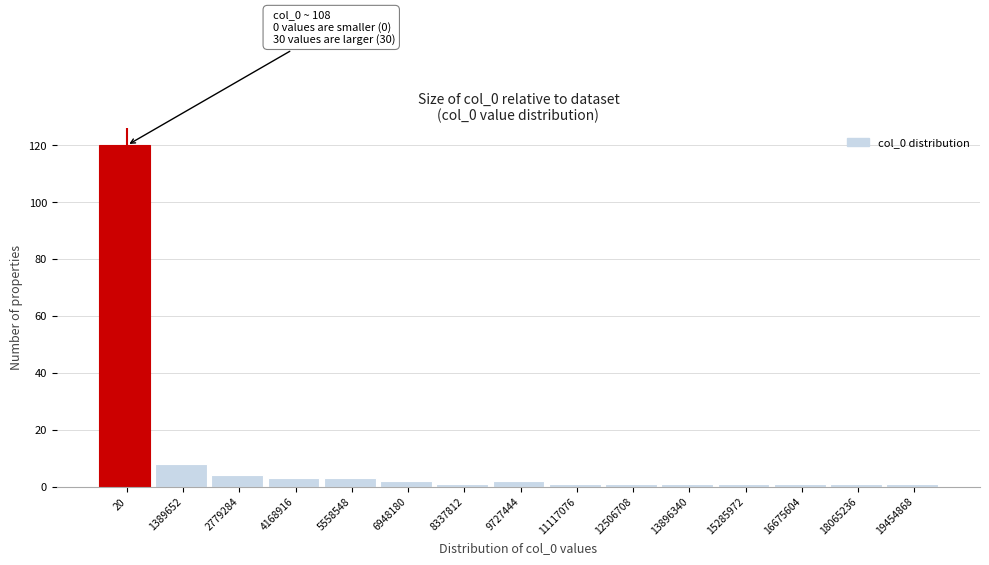

Reading left to right, extract all data points from this chart.

120	8	4	3	3	2	1	2	1	1	1	1	1	1	1